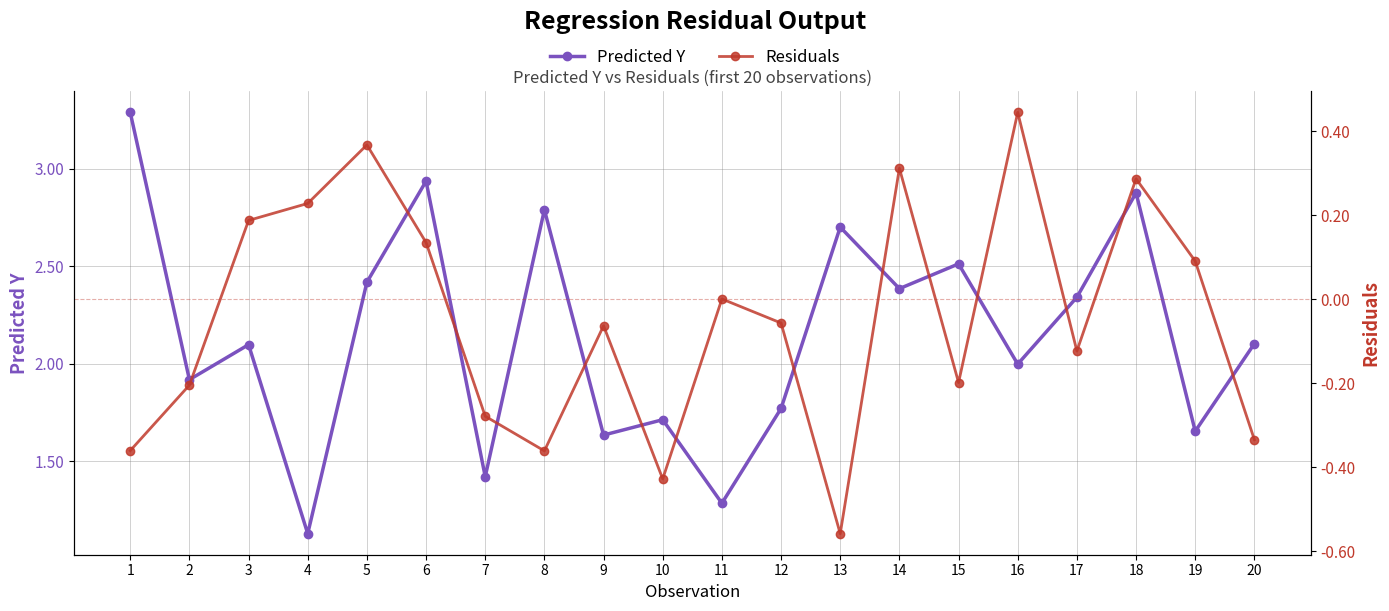

What is the value of the Residuals point at the 9th from the left?

-0.1